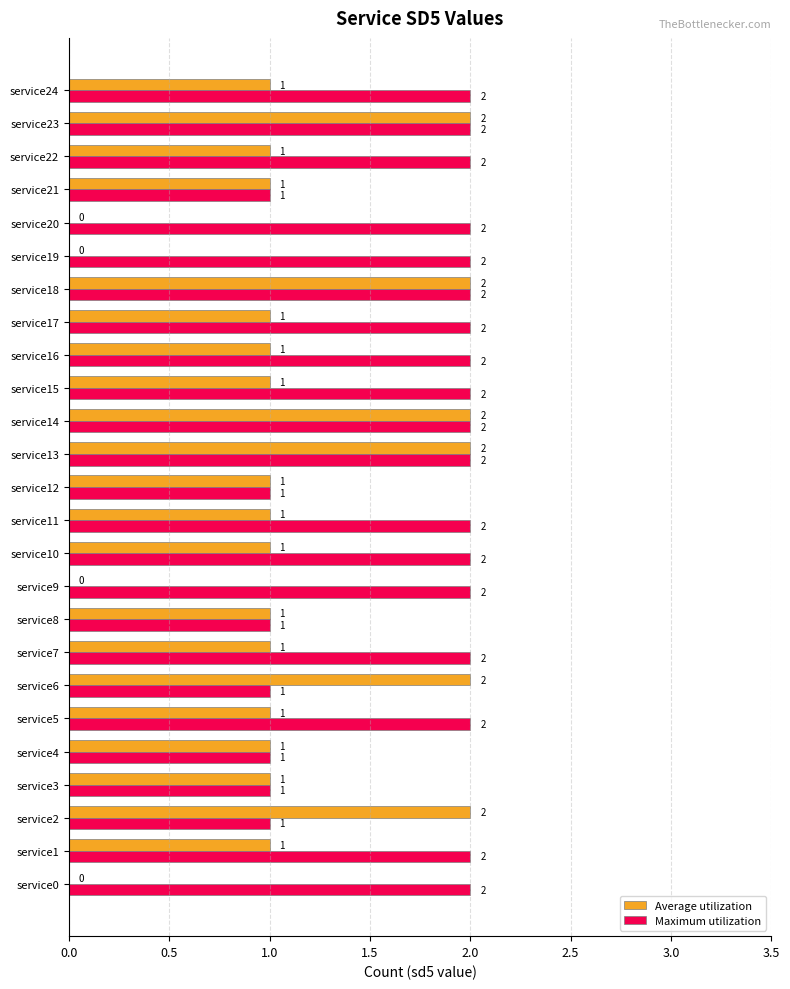

Which series has the largest total across all categories?

Maximum utilization